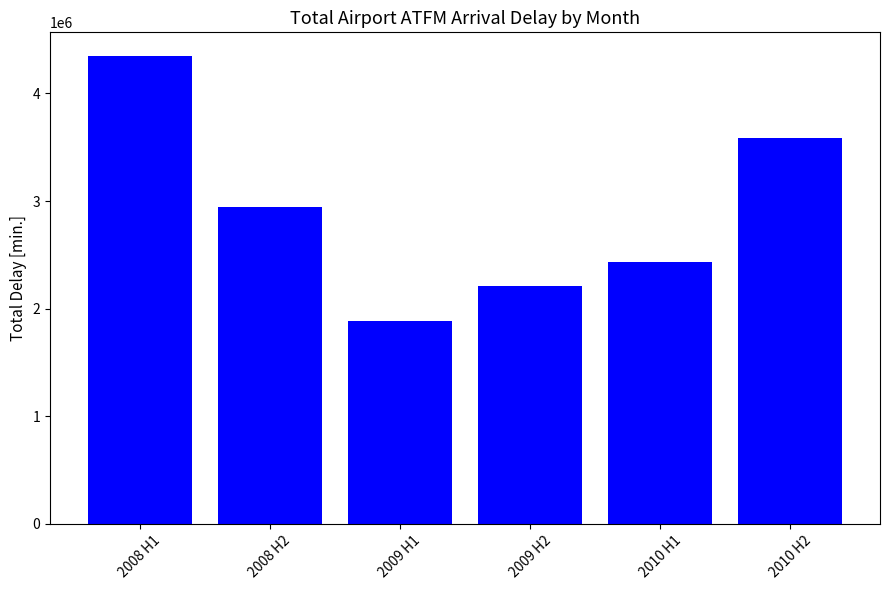

True or false: the data shows 2432791 at 2010 H1.

True